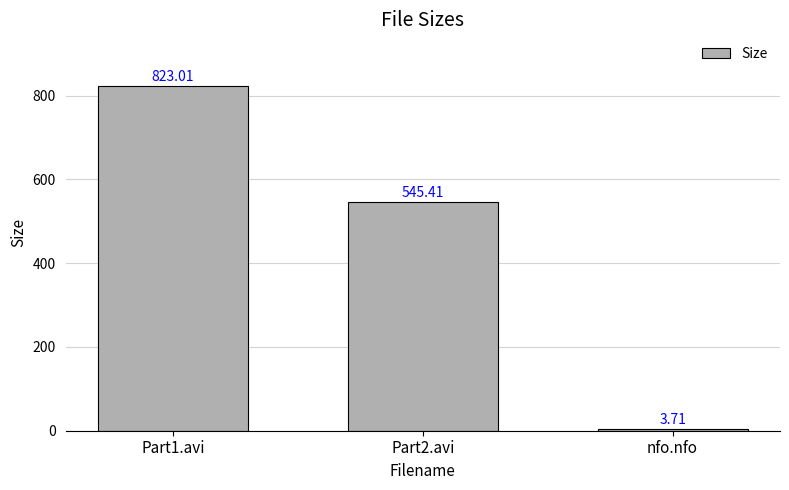

Which label corresponds to the largest value in the chart?

Part1.avi